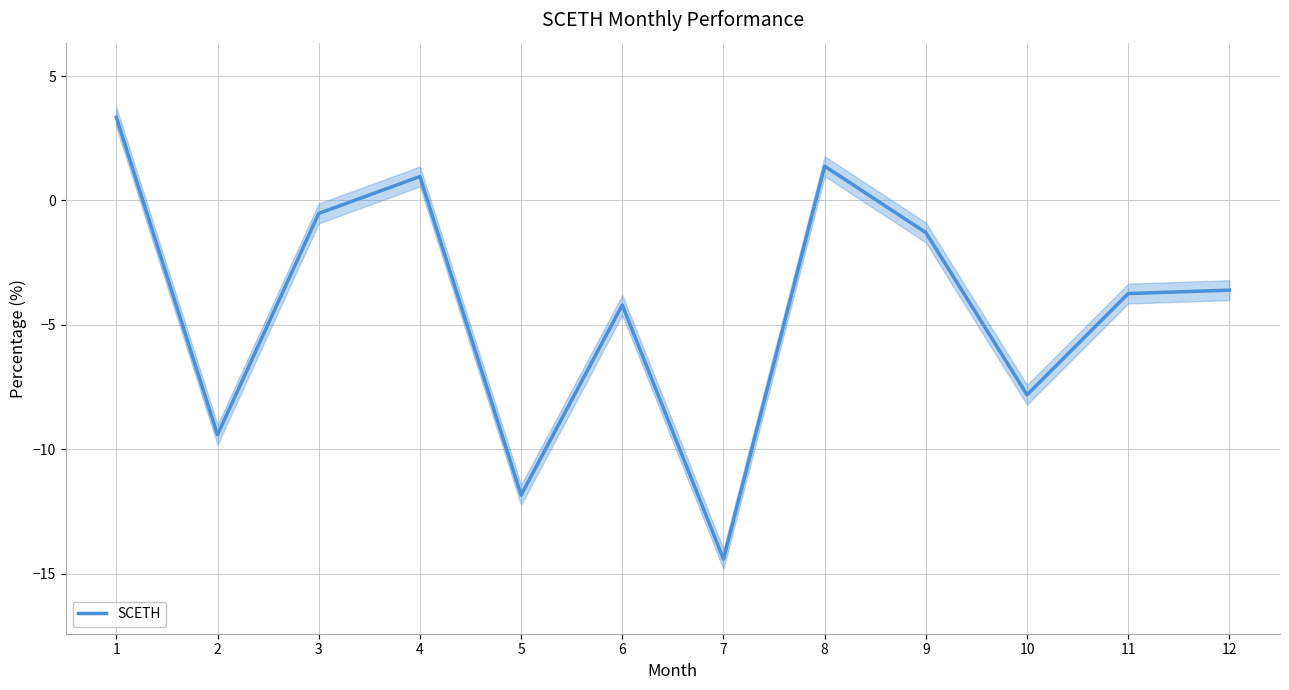

At which category does the data reach its first local peak?

4